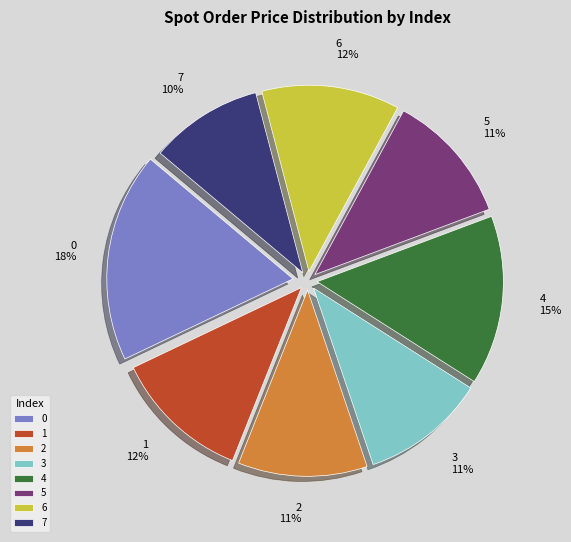

Does 3 account for over 50% of the chart?

No